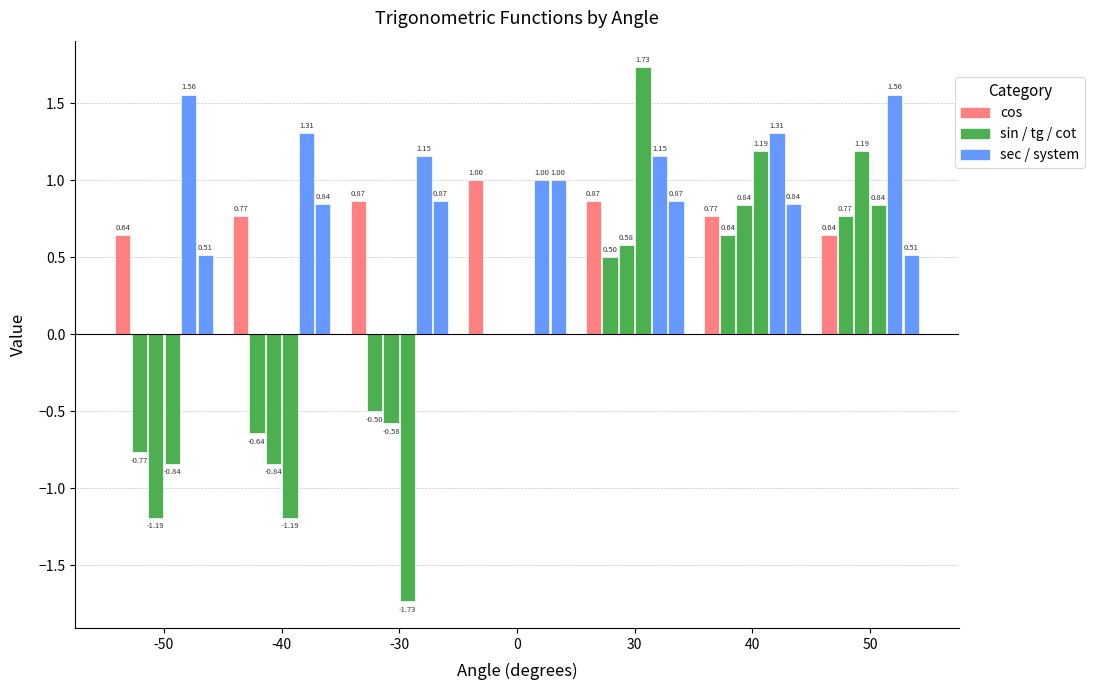

Which label corresponds to the smallest value in the chart?

-30